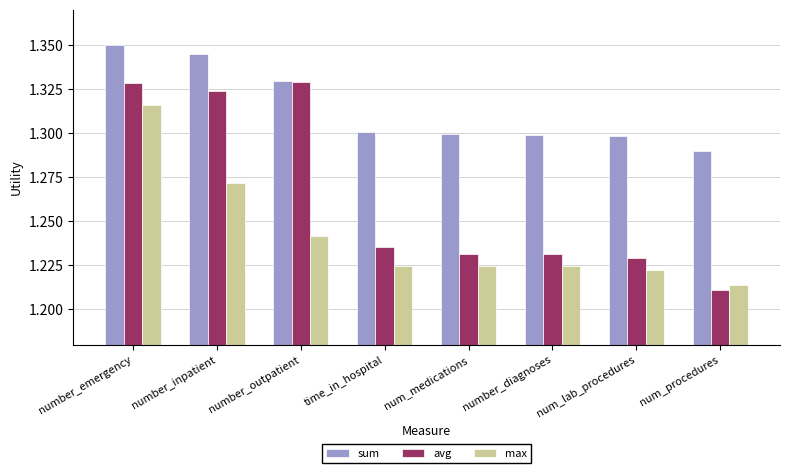

Which series has the widest spread of values?

avg